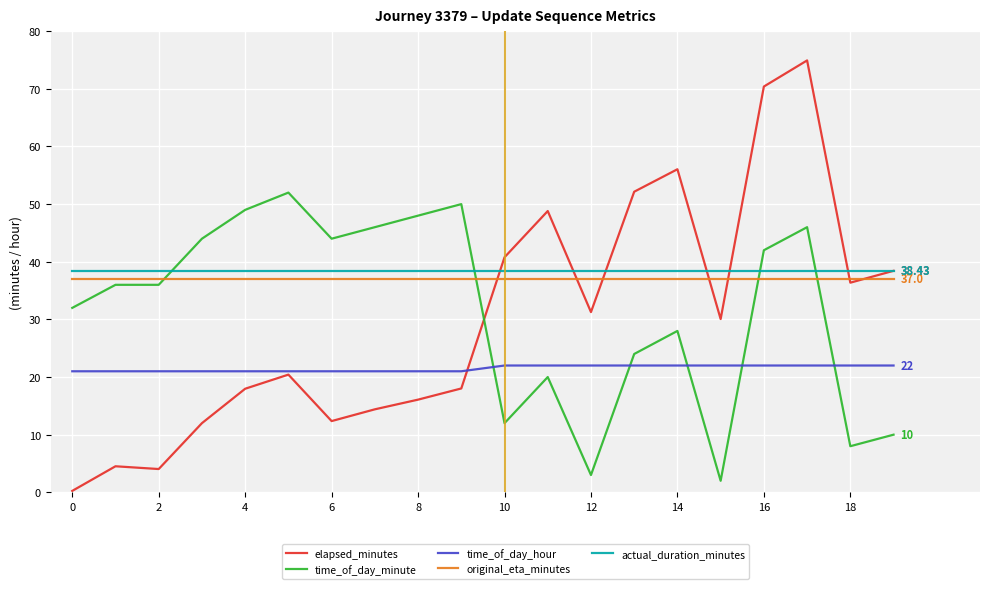

True or false: actual_duration_minutes and original_eta_minutes cross at least once.

False